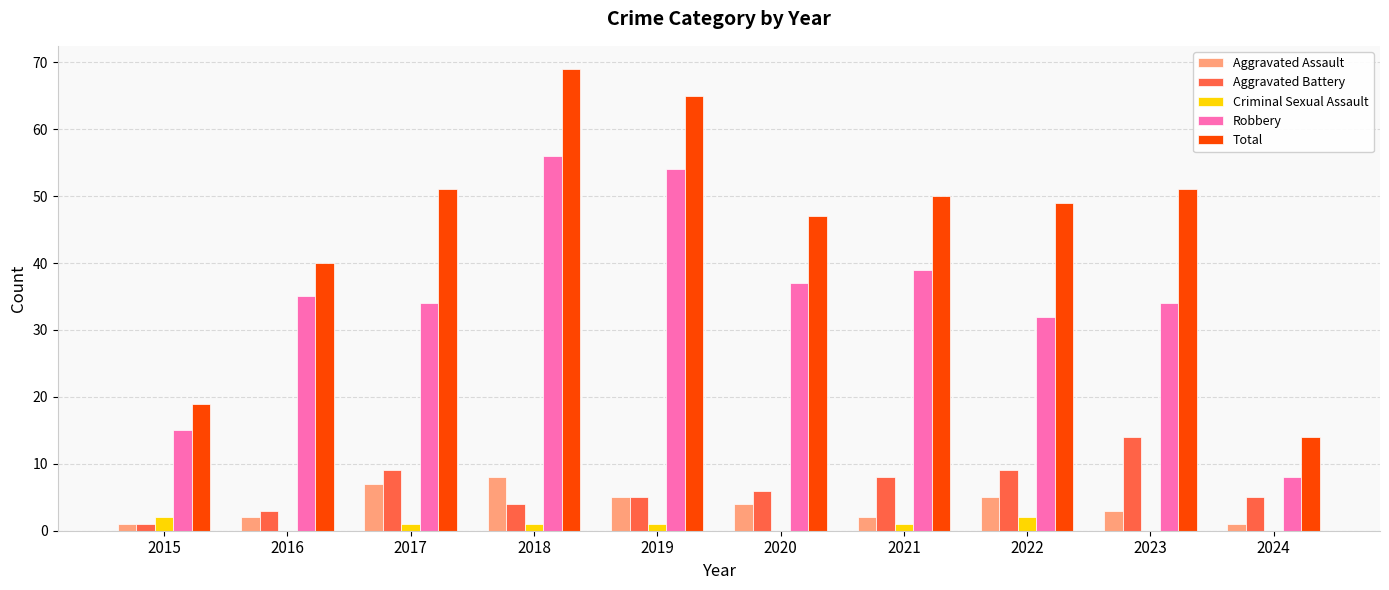

Which series changed the most between 2016 and 2020?

Total